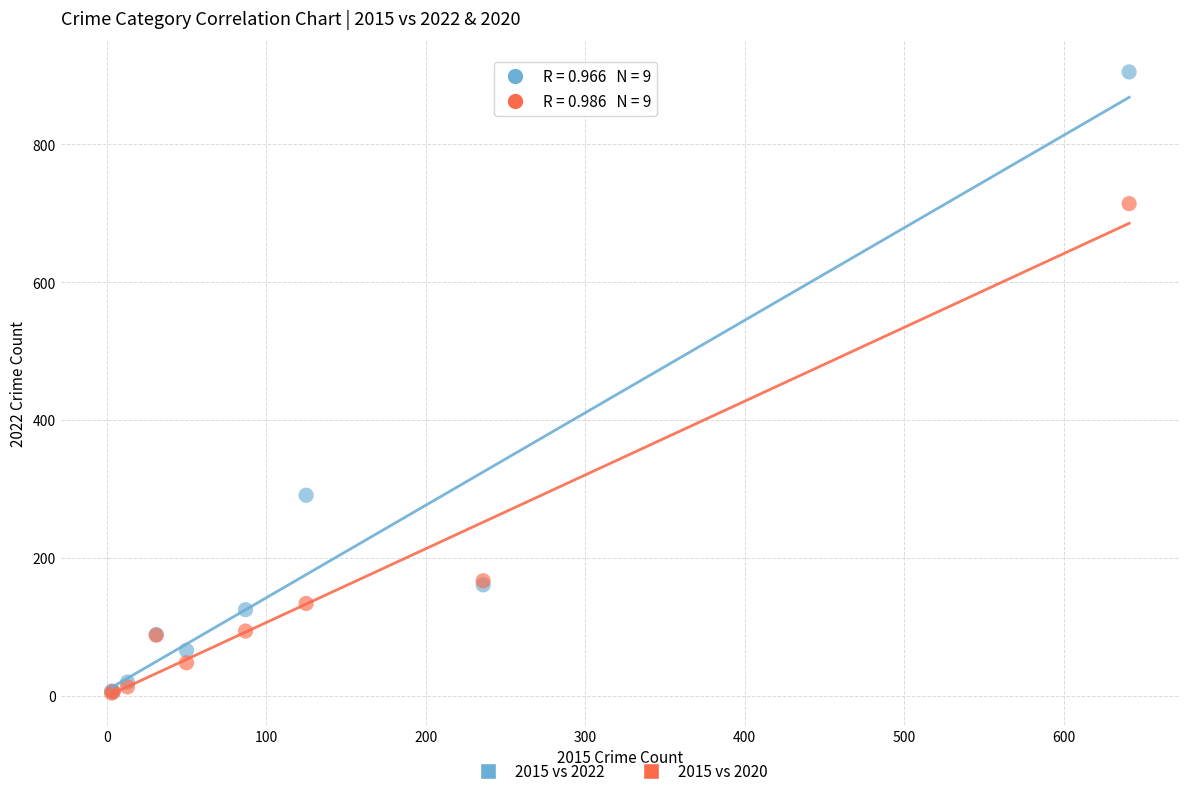

What are all the series names shown in the legend?

2015 vs 2022, 2015 vs 2020